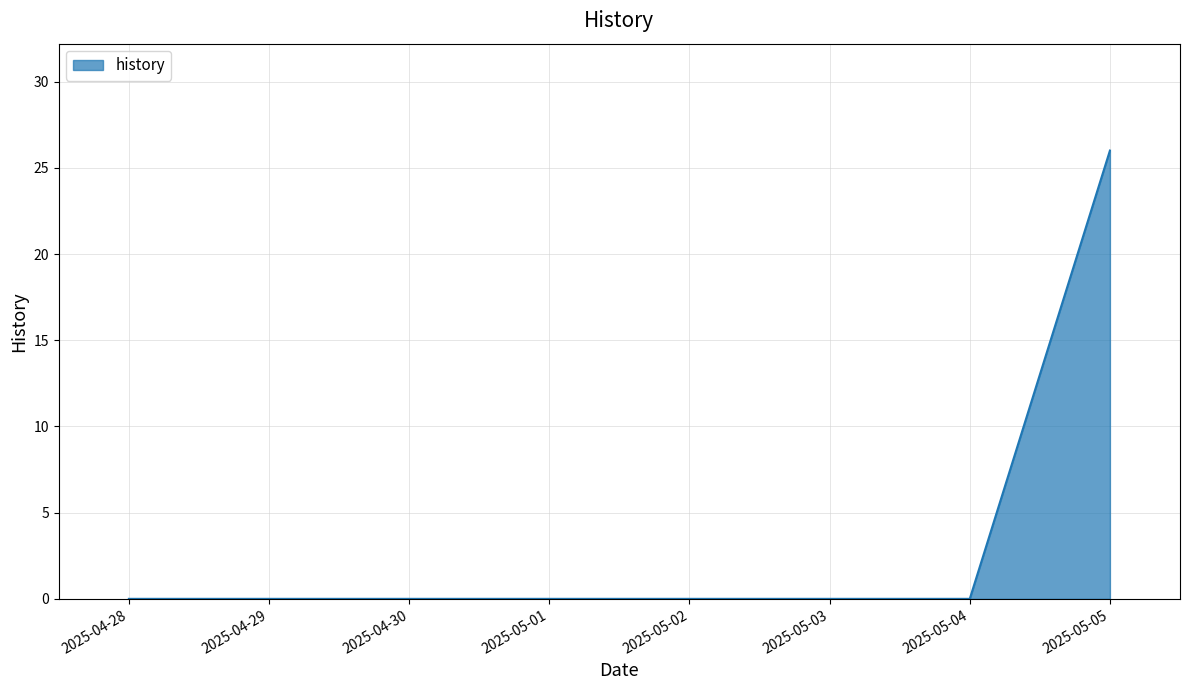

What position from the right is 2025-05-01?

5